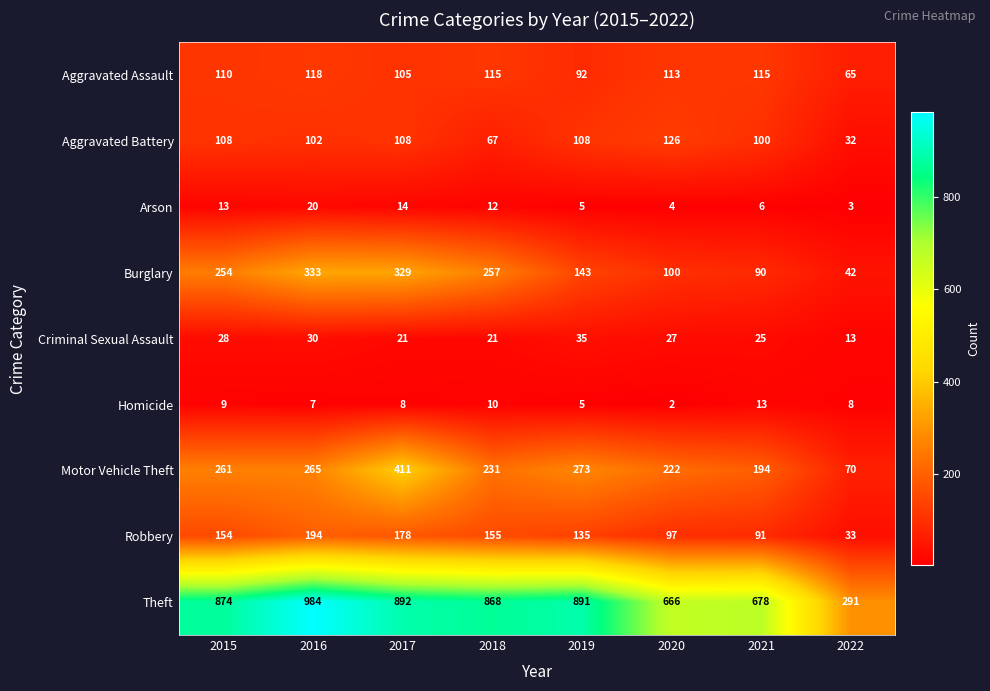

The value of Aggravated Assault at 2022 is 24. True or false?

False